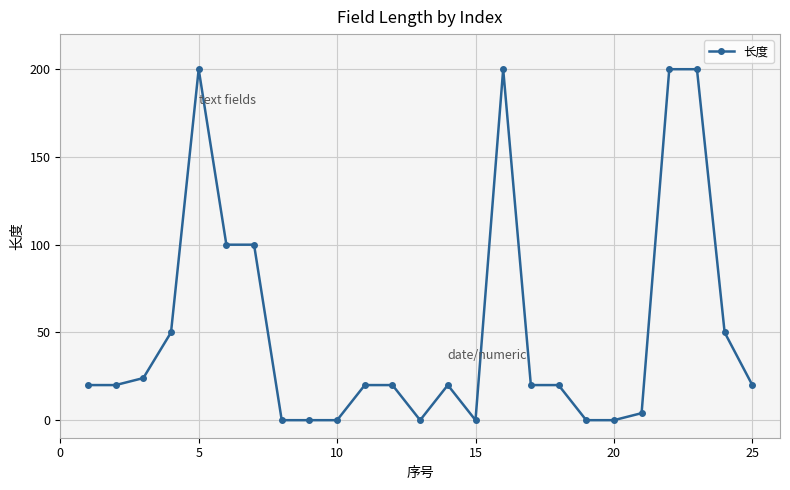

What is the difference between the maximum and minimum values?

200